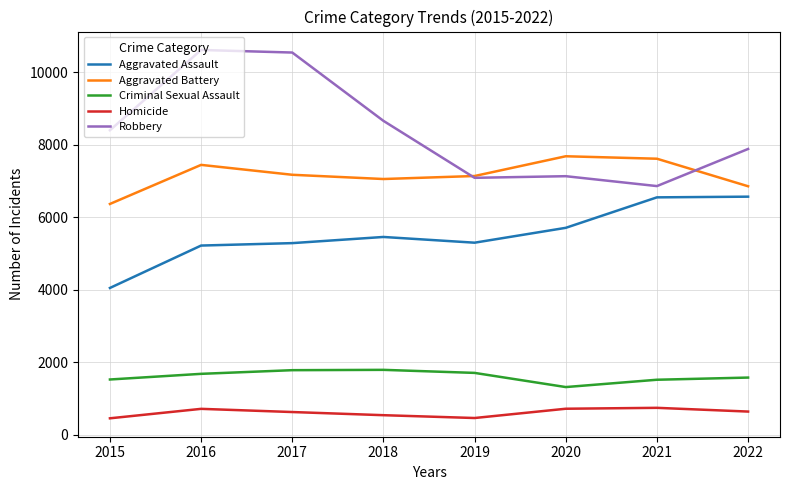

Is the value of Robbery at 2021 greater than the value of Aggravated Battery at 2015?

Yes